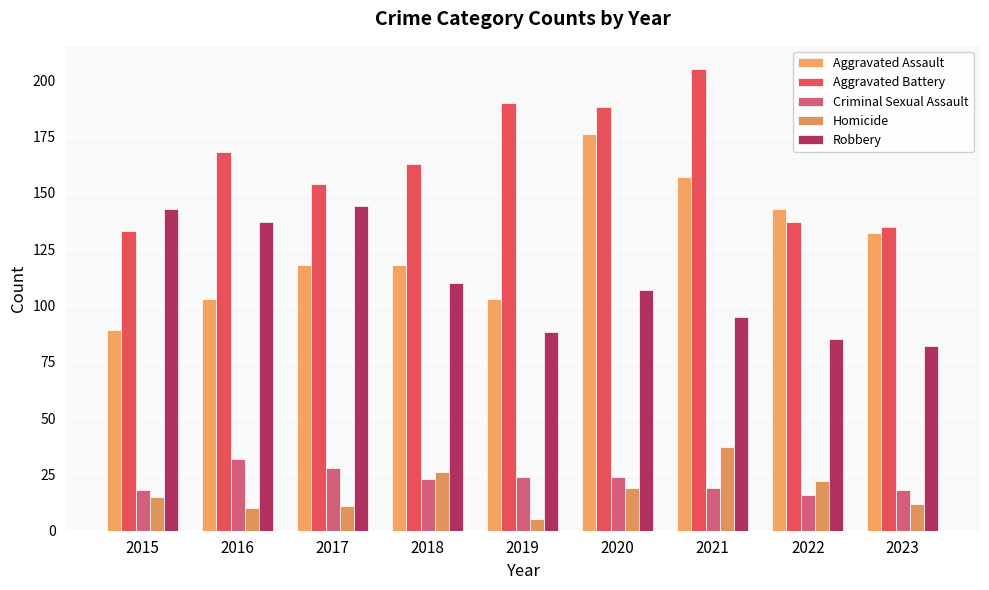

At which label is Aggravated Battery closest to 169?

2016